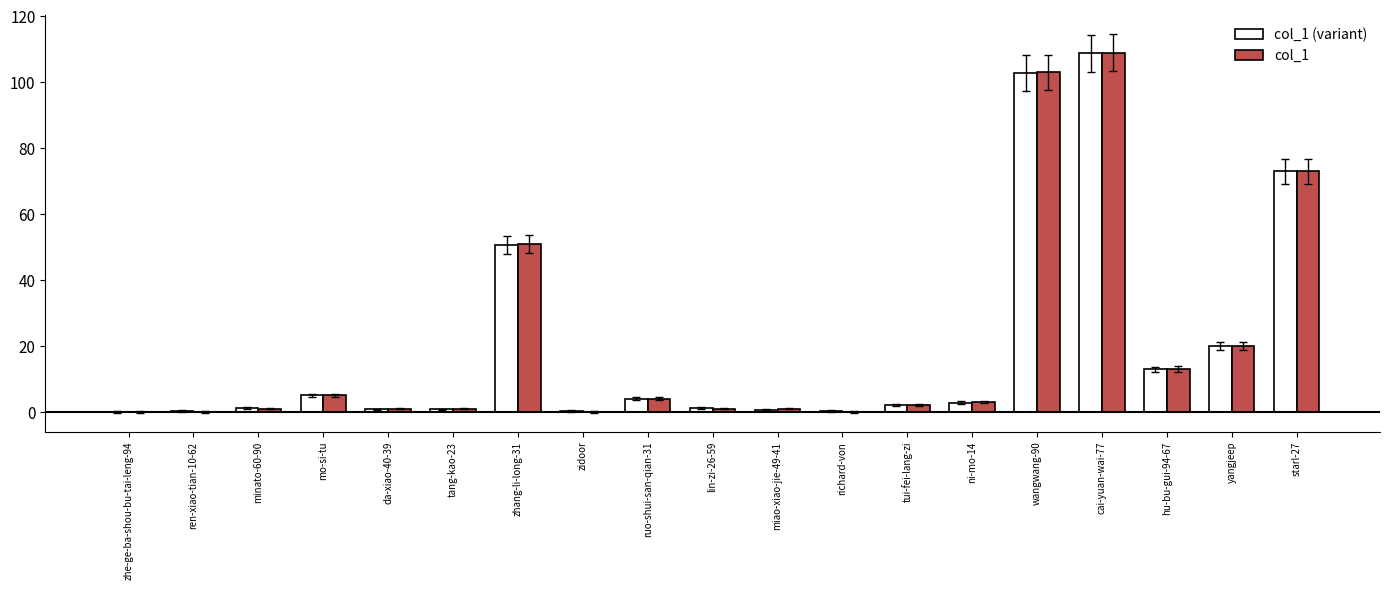

What value does the col_1 (variant) series have at mo-si-tu?

5.1